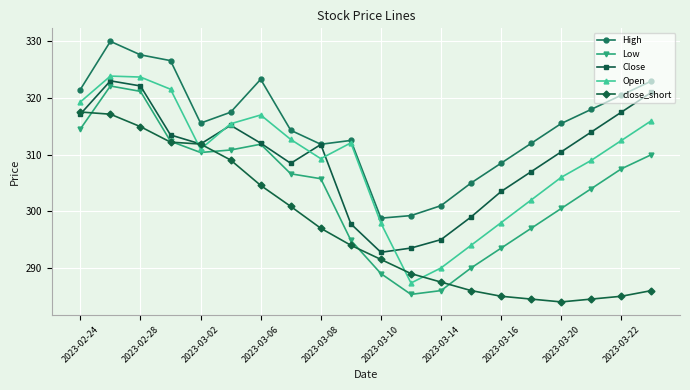

What are all the series names shown in the legend?

High, Low, Close, Open, close_short